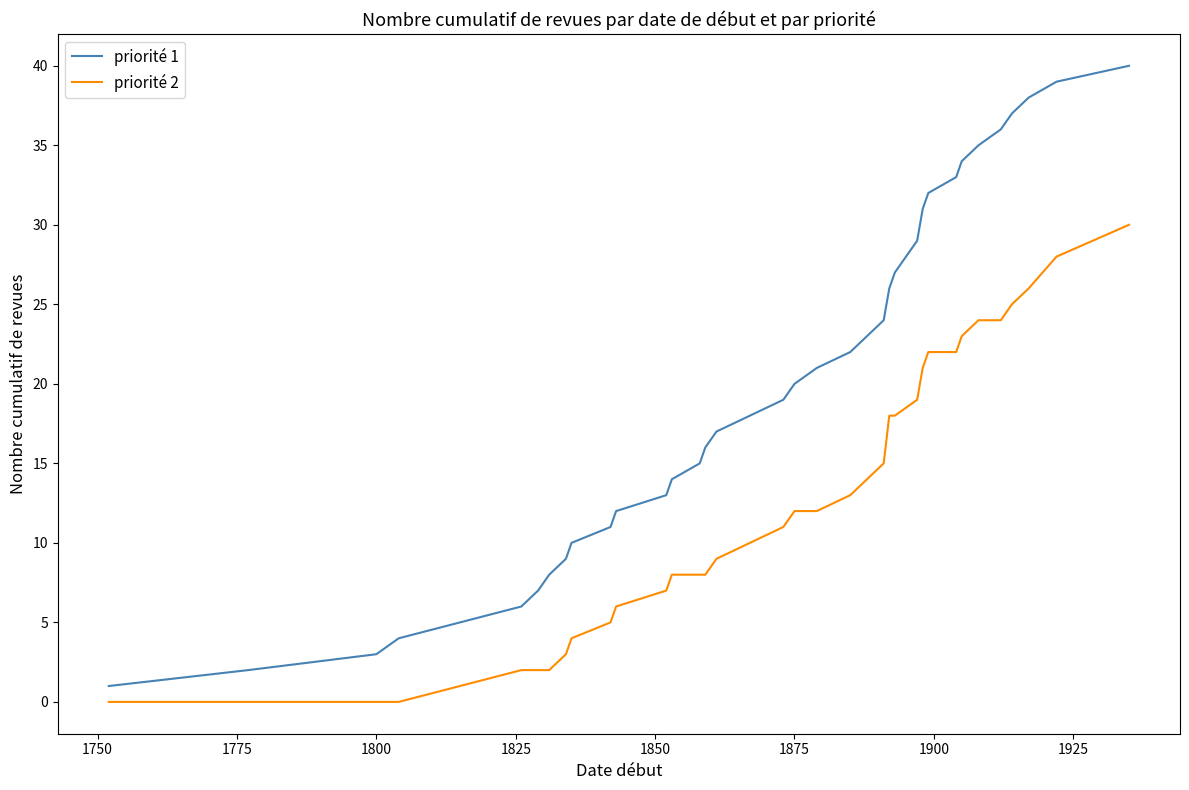

What is the greatest value displayed?

40